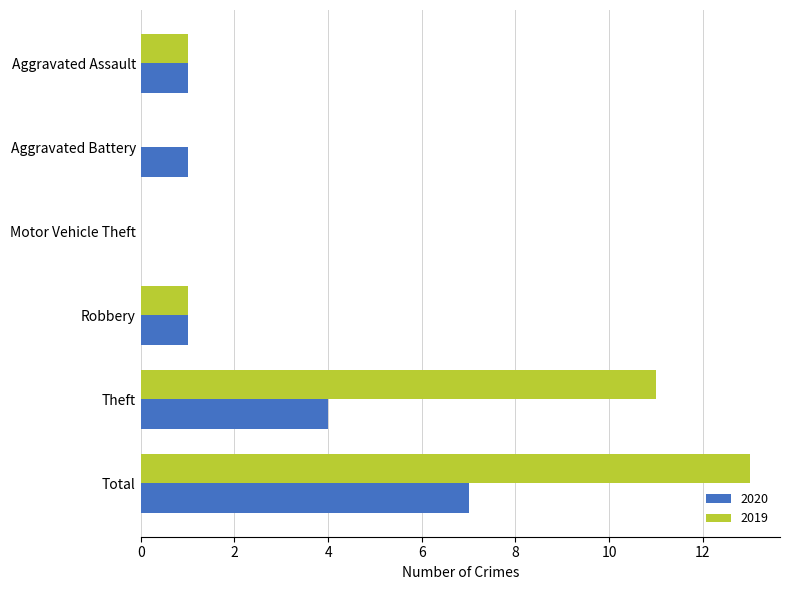

Where is 2020 nearest to the value 3?

Theft